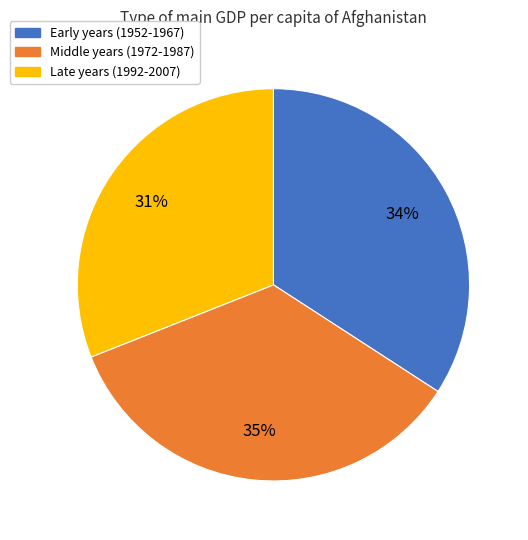

To the nearest percent, what is the average slice percentage?

33%